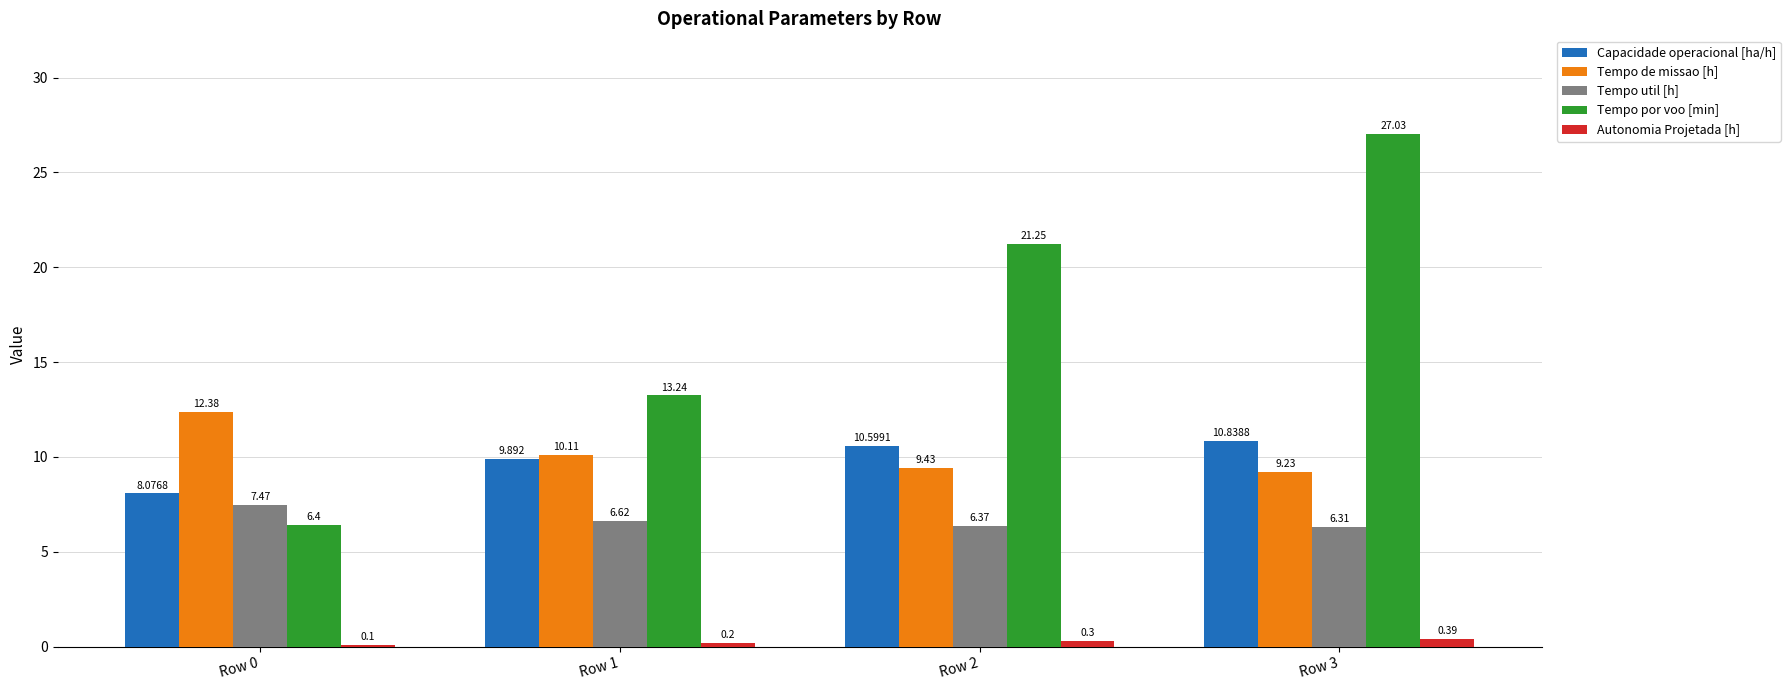

Does the chart contain stacked bars?

No